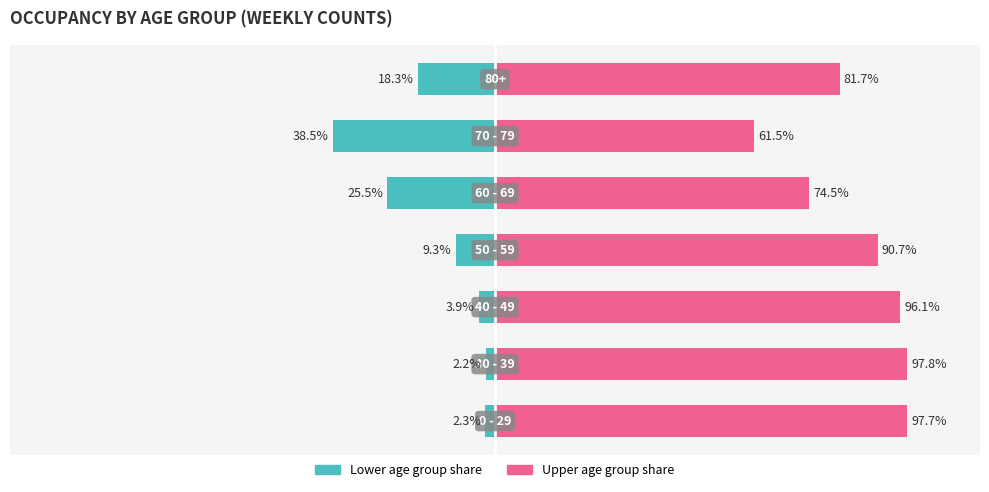

Reading left to right, list all the values displayed in this chart.

Lower age group share: −150=-2.3	−100=-2.2	−50=-3.9	0=-9.3	50=-25.5	100=-38.5	150=-18.3
Upper age group share: −150=97.7	−100=97.8	−50=96.1	0=90.7	50=74.5	100=61.5	150=81.7